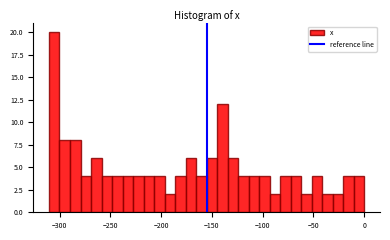

Around what value on the x-axis is the tallest bar? Give the approximate position of its centre, as read against the axis.

-305